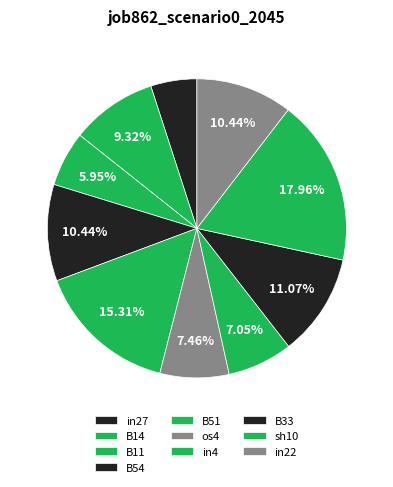

Which slice is the largest?

sh10